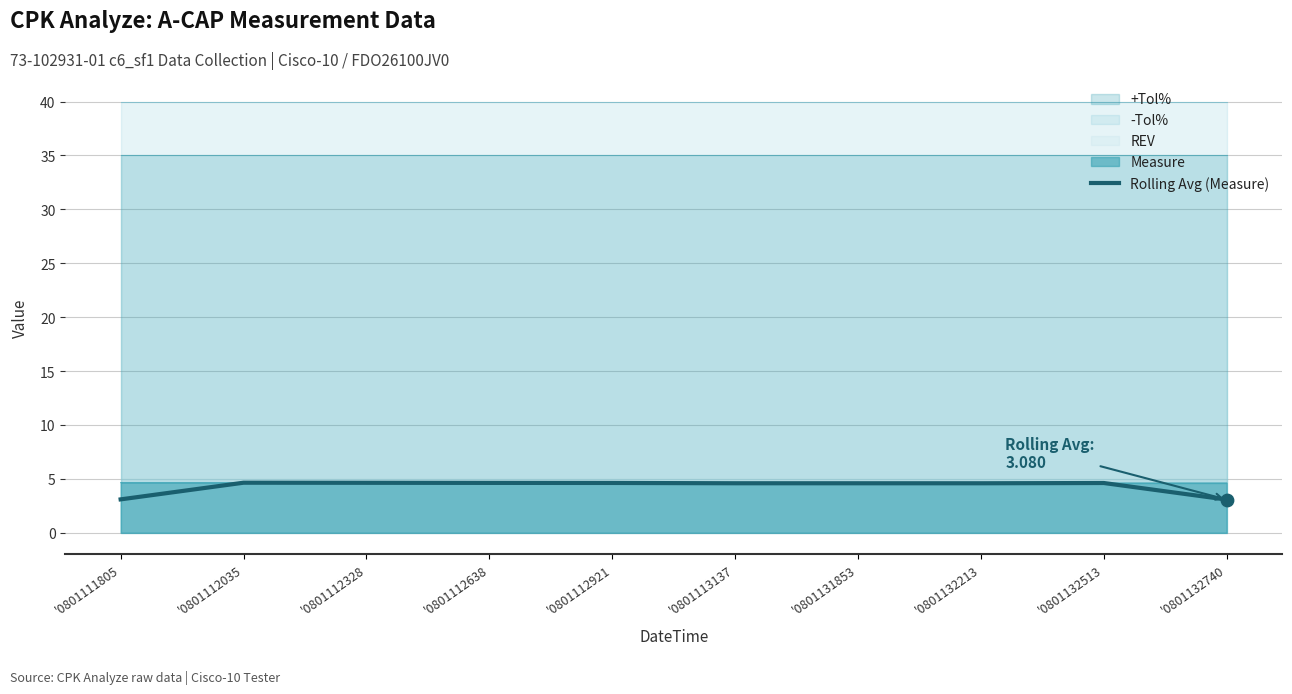

What is the ratio of the value at '0801111805 to the value at '0801131853?

0.7